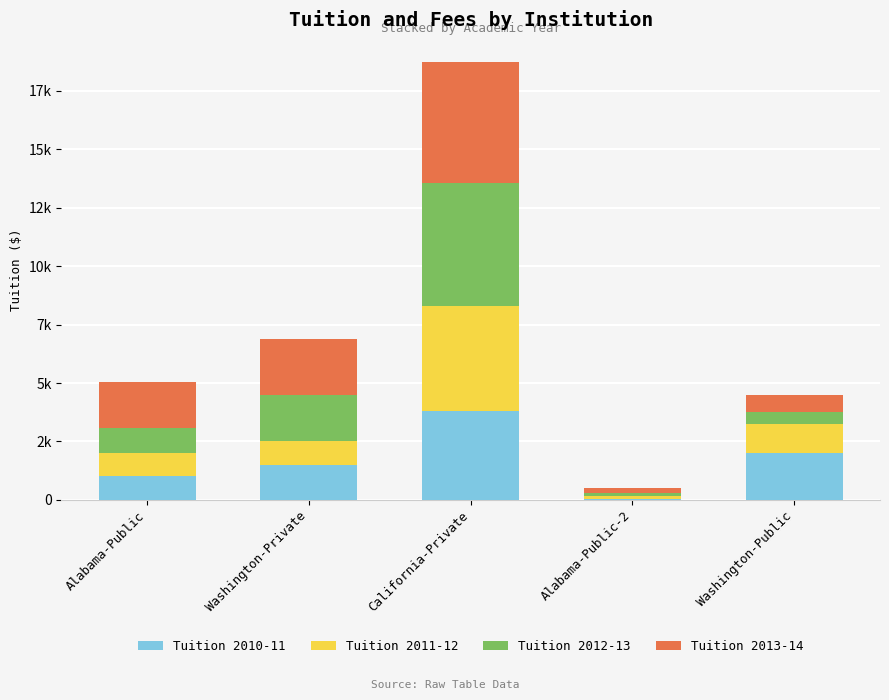

The value of Tuition 2013-14 at Washington-Private is 2400. True or false?

True